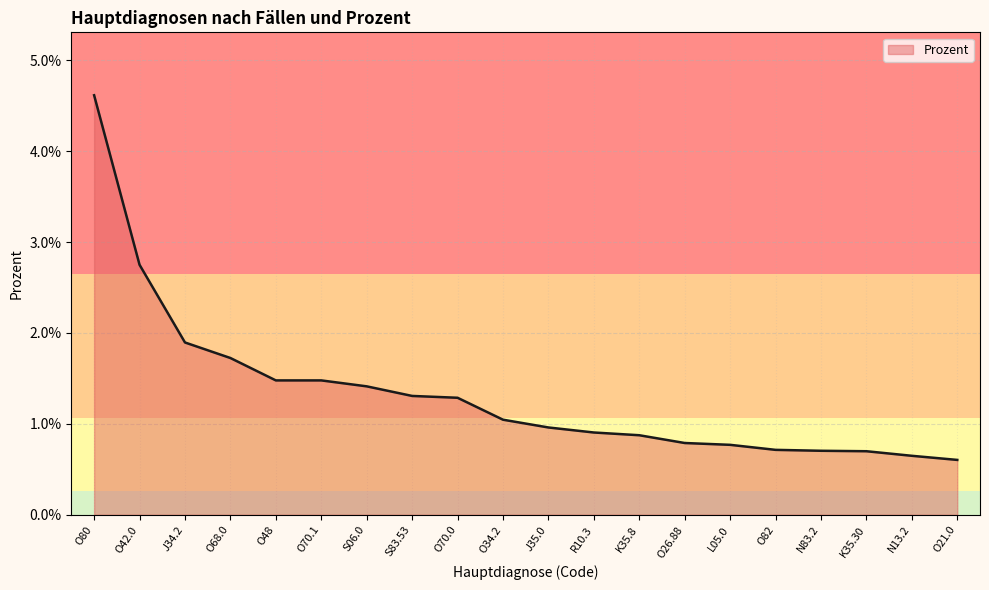

Does the chart have visible grid lines?

Yes